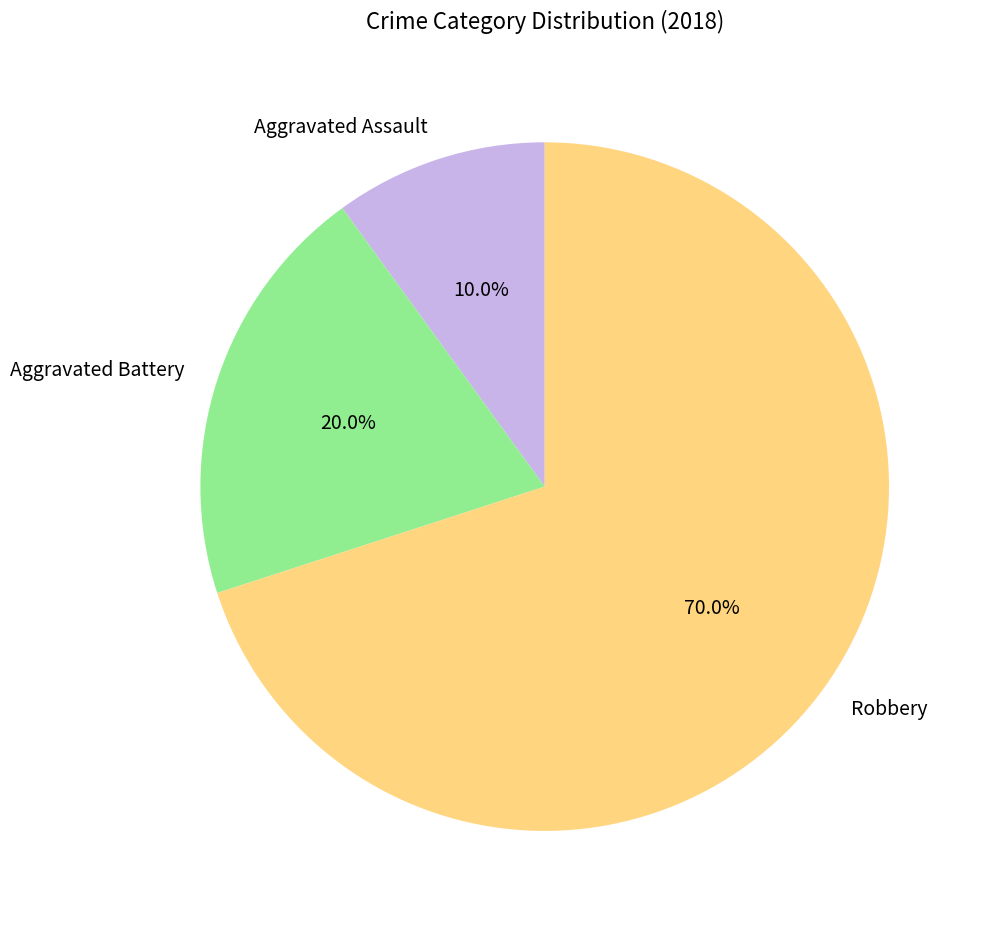

What is the ratio of the value at Aggravated Battery to the value at Robbery?

0.3